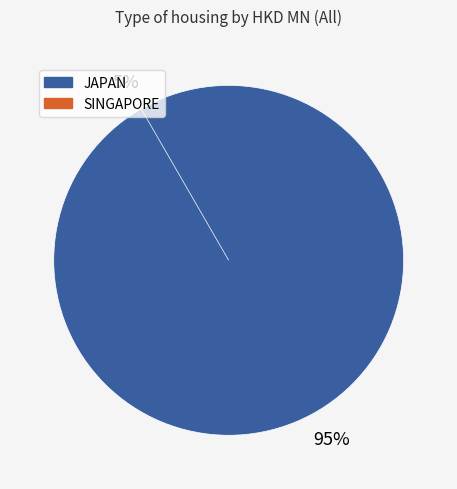

What is the change in value from JAPAN to SINGAPORE?

-0.1